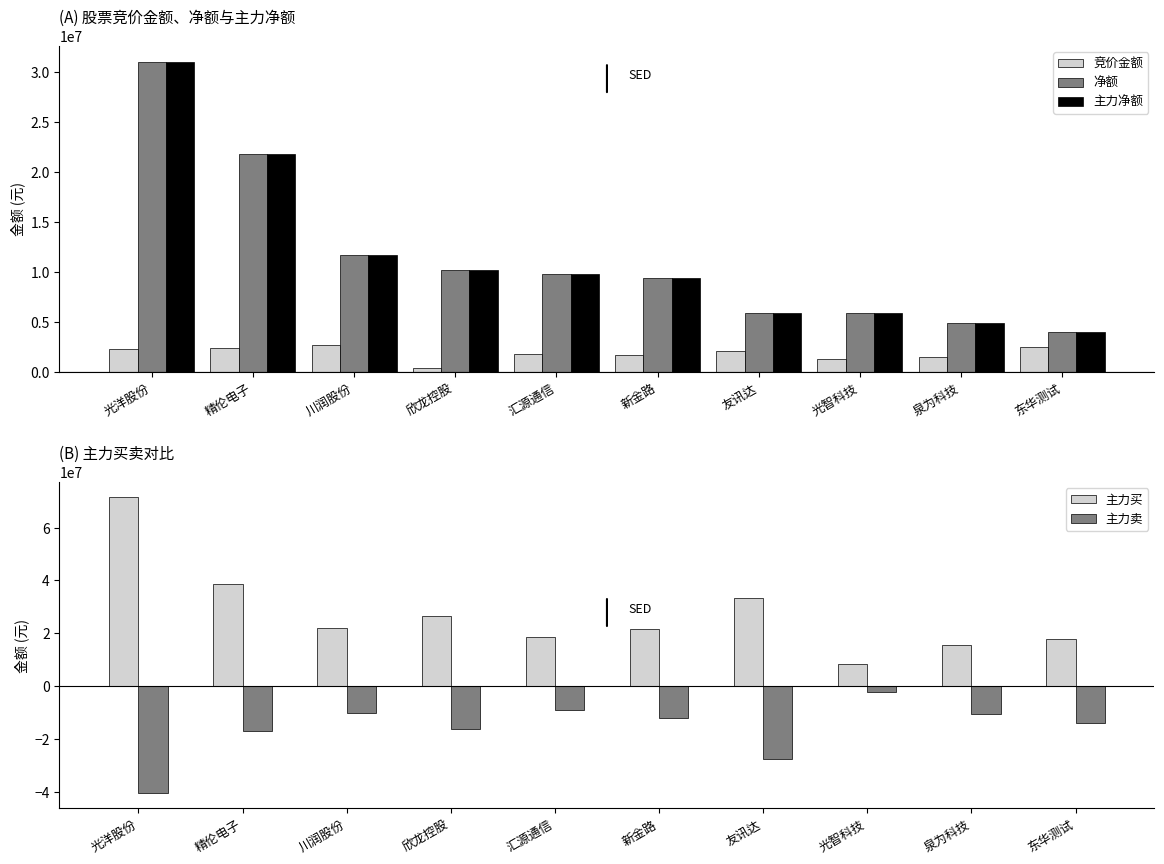

How many values in the 主力买 series exceed 22068225?

4